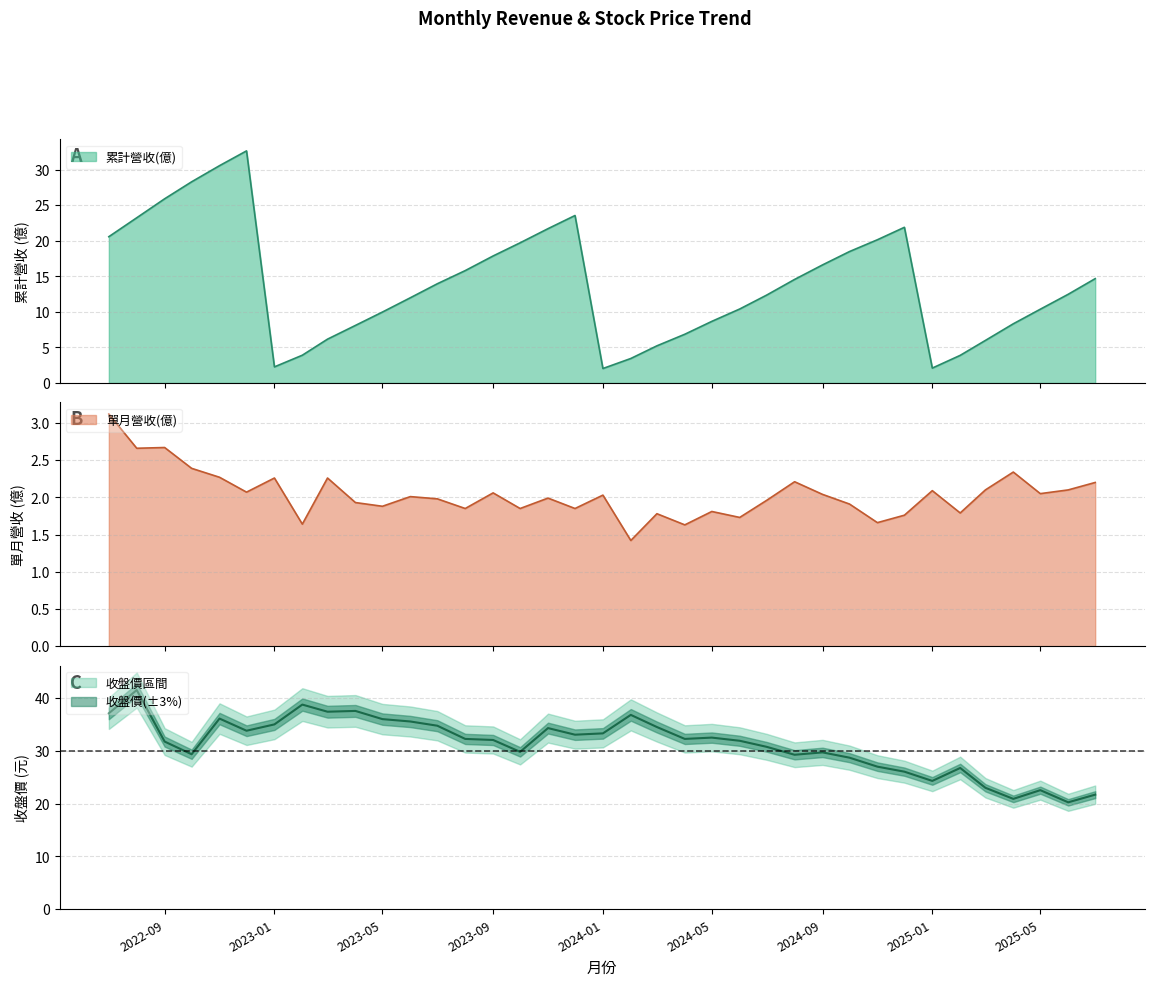

True or false: 累計營收(億) and 收盤價 intersect in this chart.

False